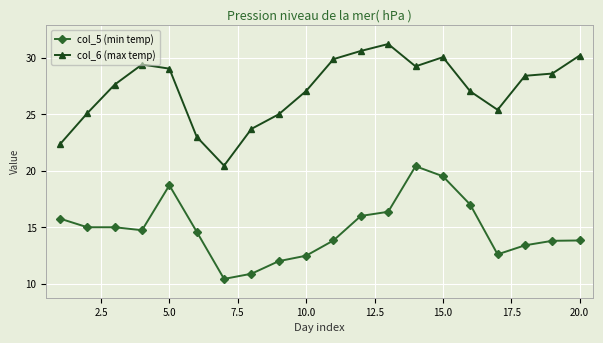

Which series has the largest range (max minus min)?

col_6 (max temp)